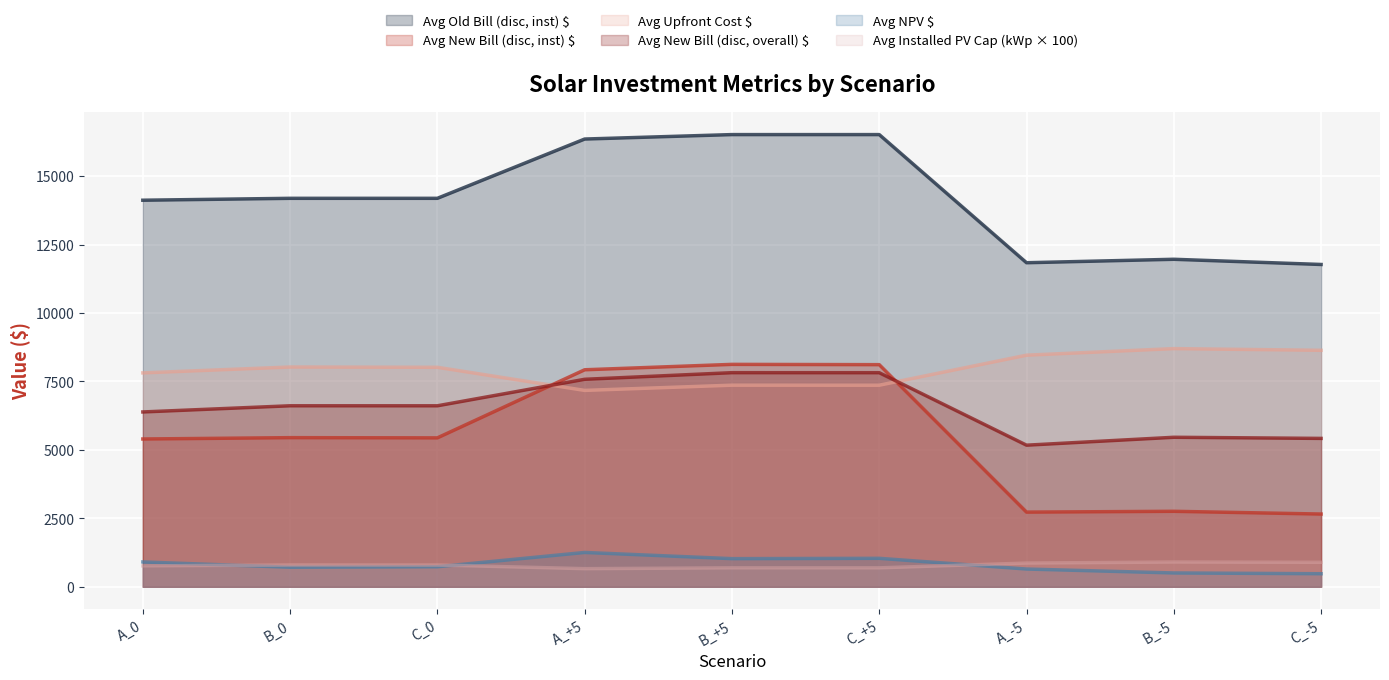

What is the spread (max minus min) of values at C_0?

13456.8